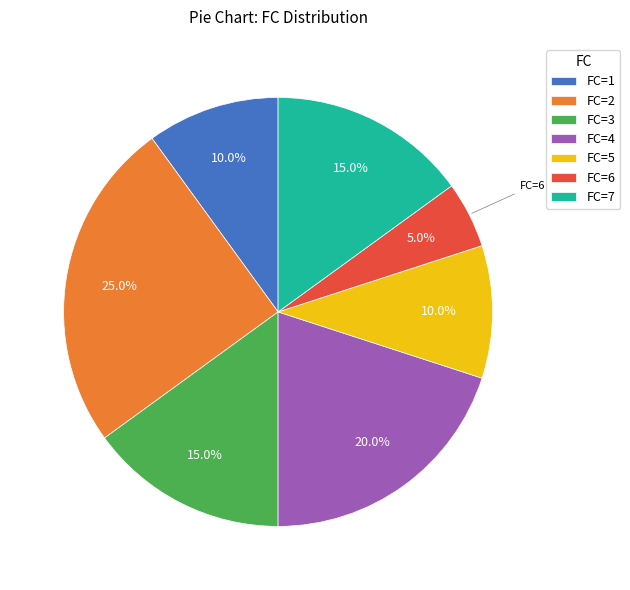

What is the ratio of the value at FC=2 to the value at FC=6?

5.0